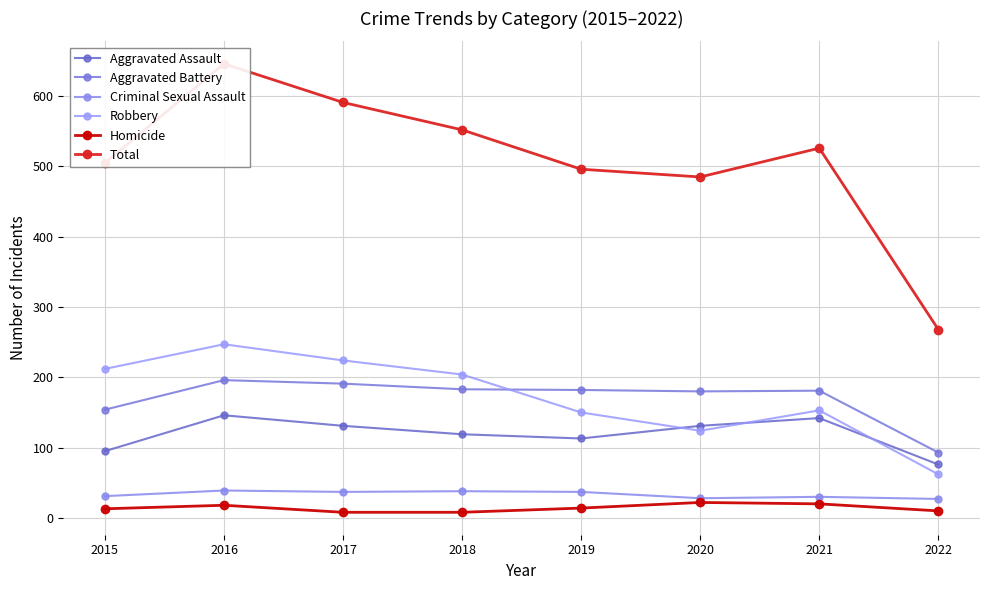

Which series has the largest range (max minus min)?

Total